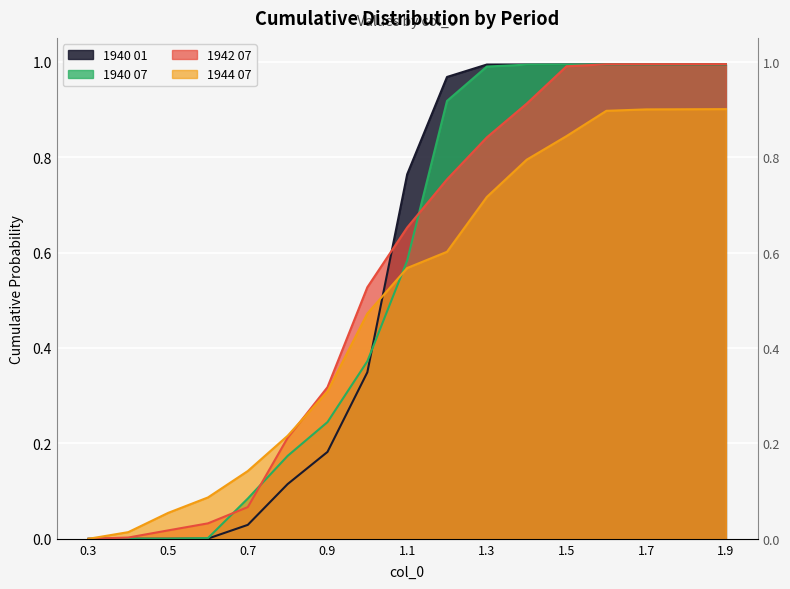

True or false: 1940 01 has a value of 0.6 at 1.8.

False